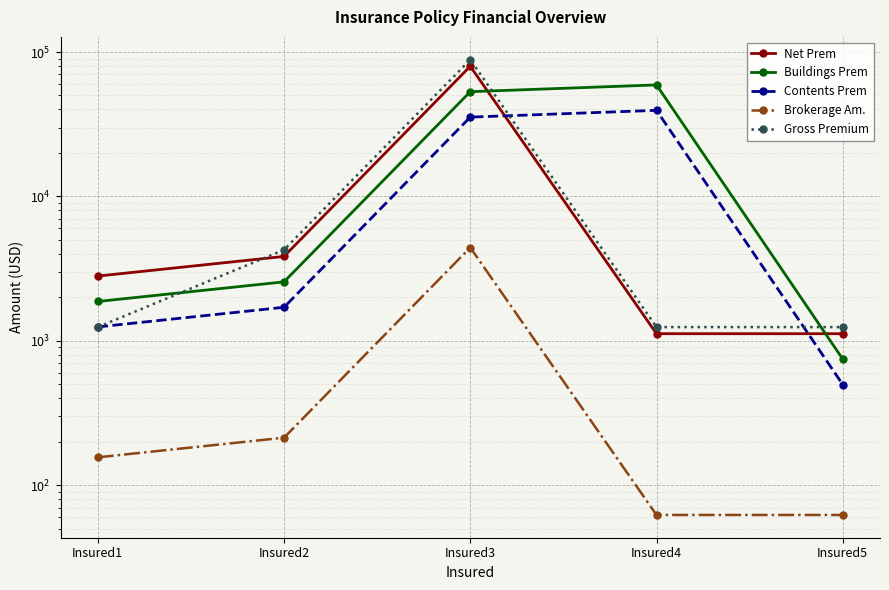

Which series has the widest spread of values?

Gross Premium